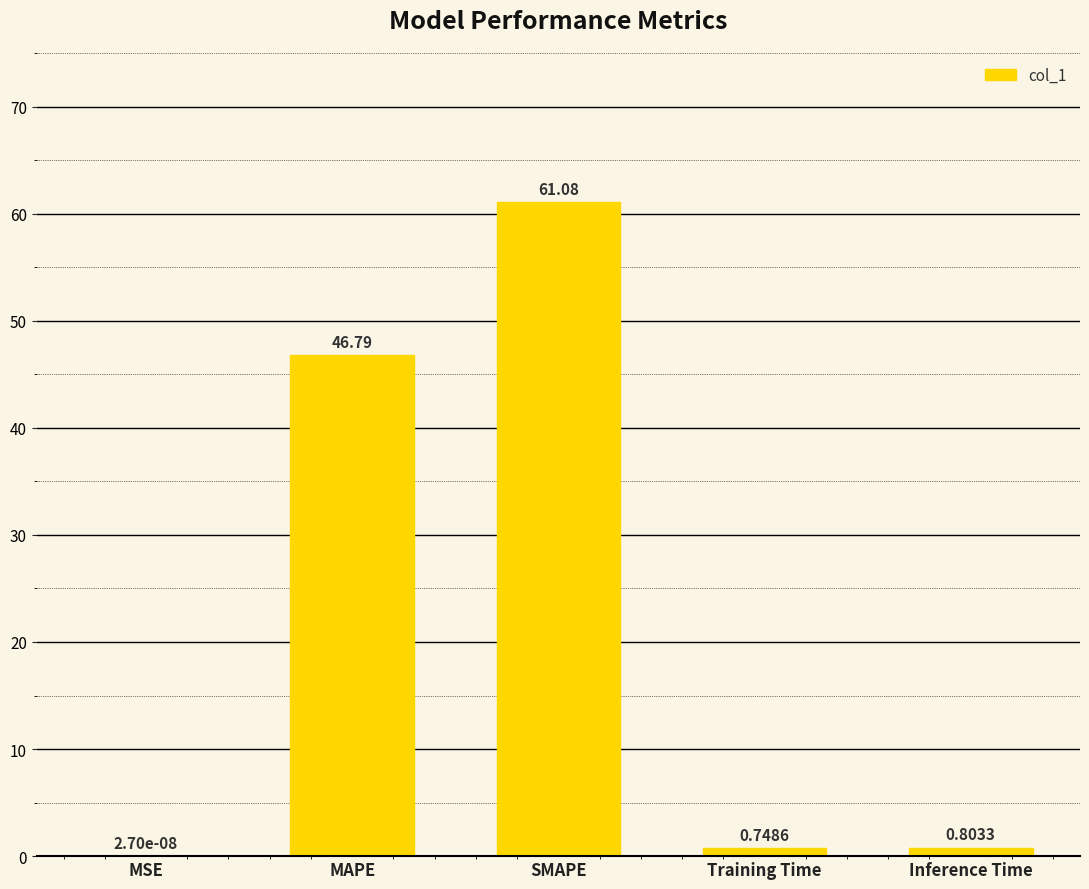

What is the sum of all values?

109.4